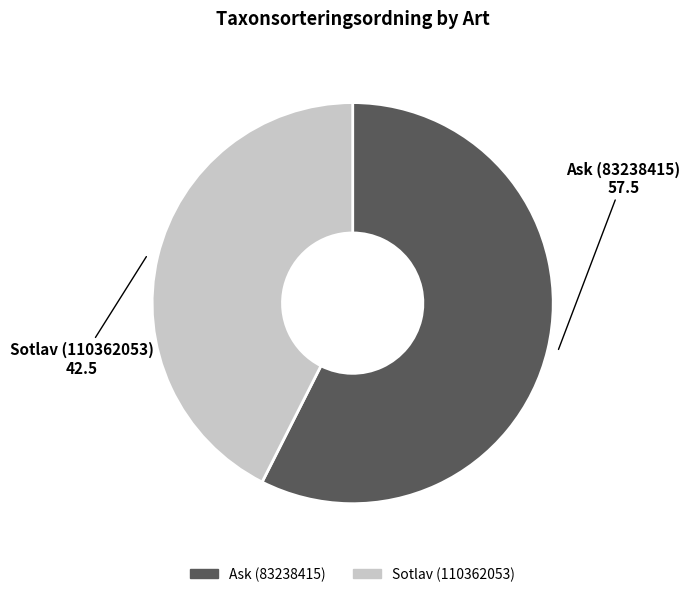

How many slices are in this pie chart?

2